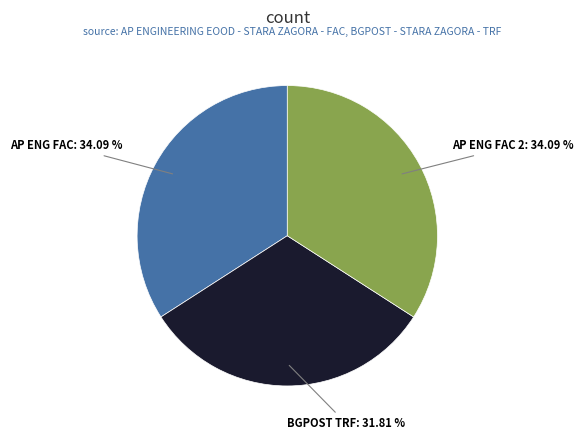

Is there any slice that represents more than half of the pie?

No